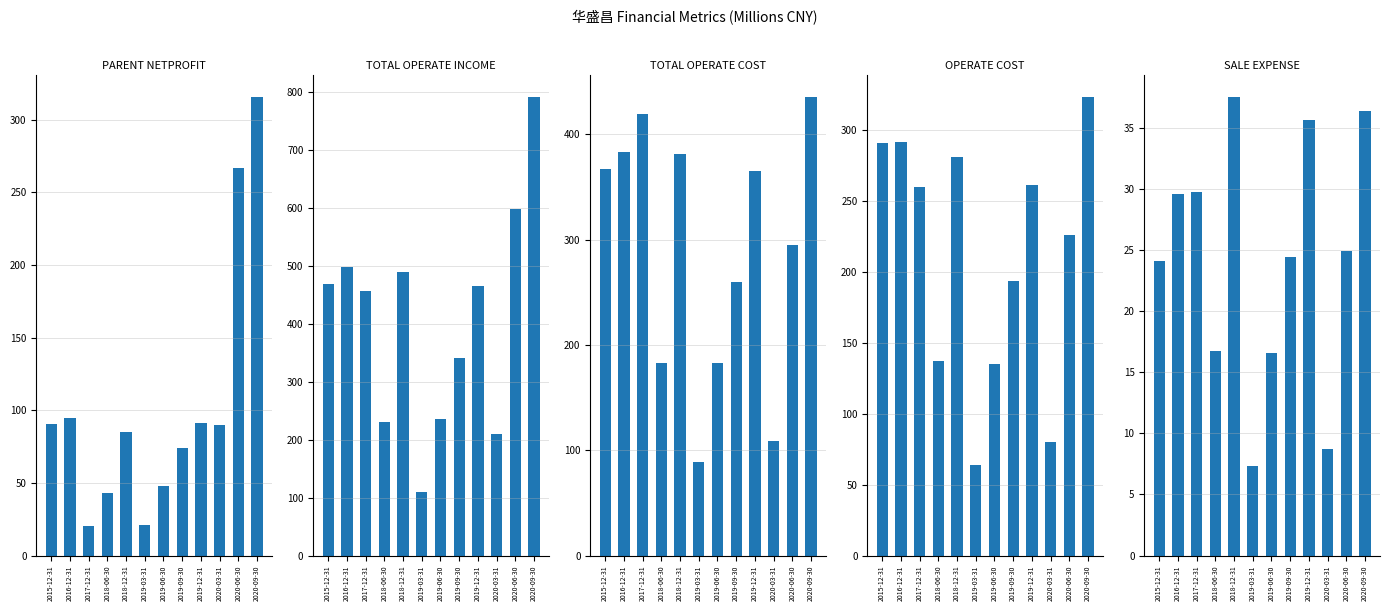

How many values in the PARENT_NETPROFIT series are below 89?

6